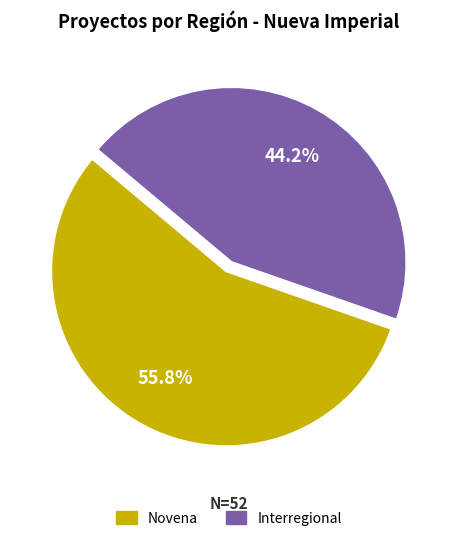

Approximately how many times larger is the value at Interregional compared to Novena?

0.8